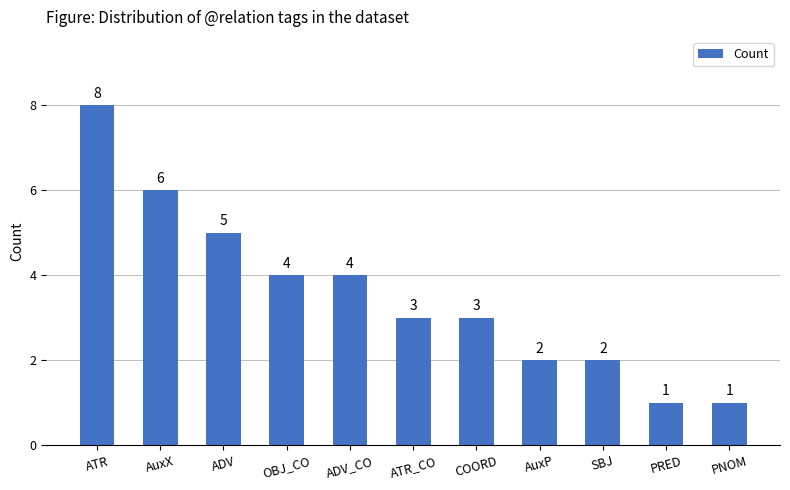

What is the value of the 4th bar from the left?

4